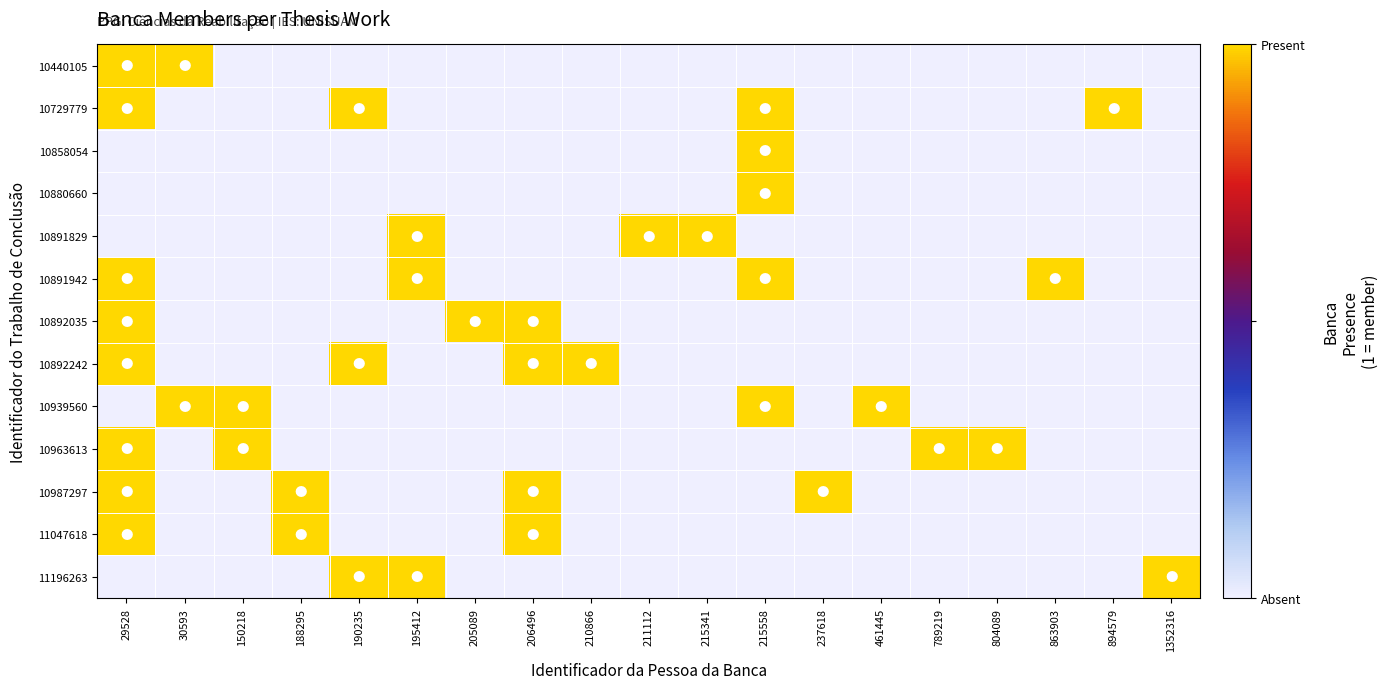

What is the difference between the highest and lowest values at 211112?

1